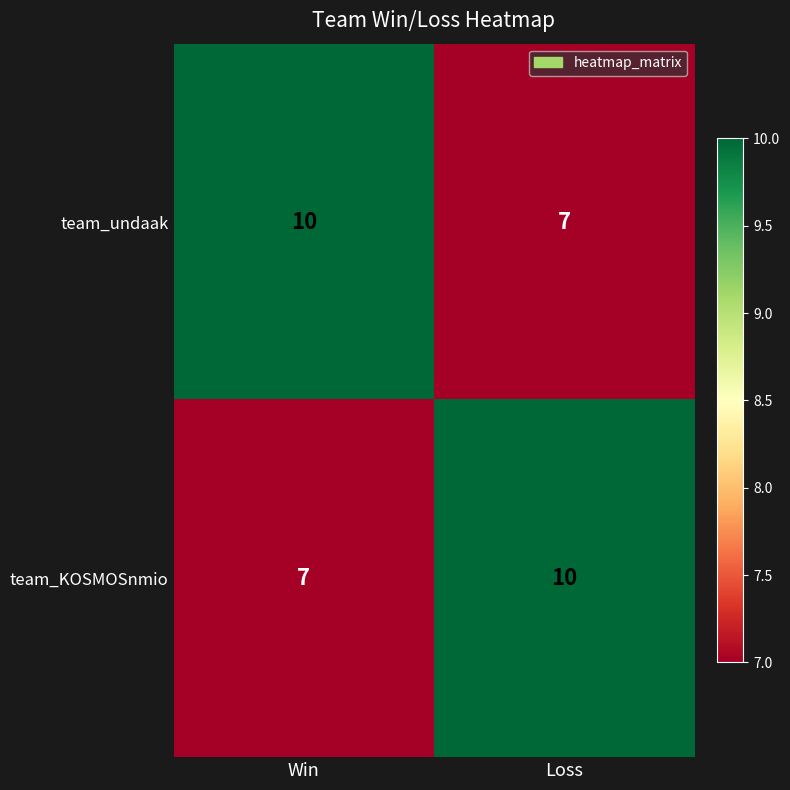

Reading left to right, list all the values displayed in this chart.

team_undaak: Win=10	Loss=7
team_KOSMOSnmio: Win=7	Loss=10